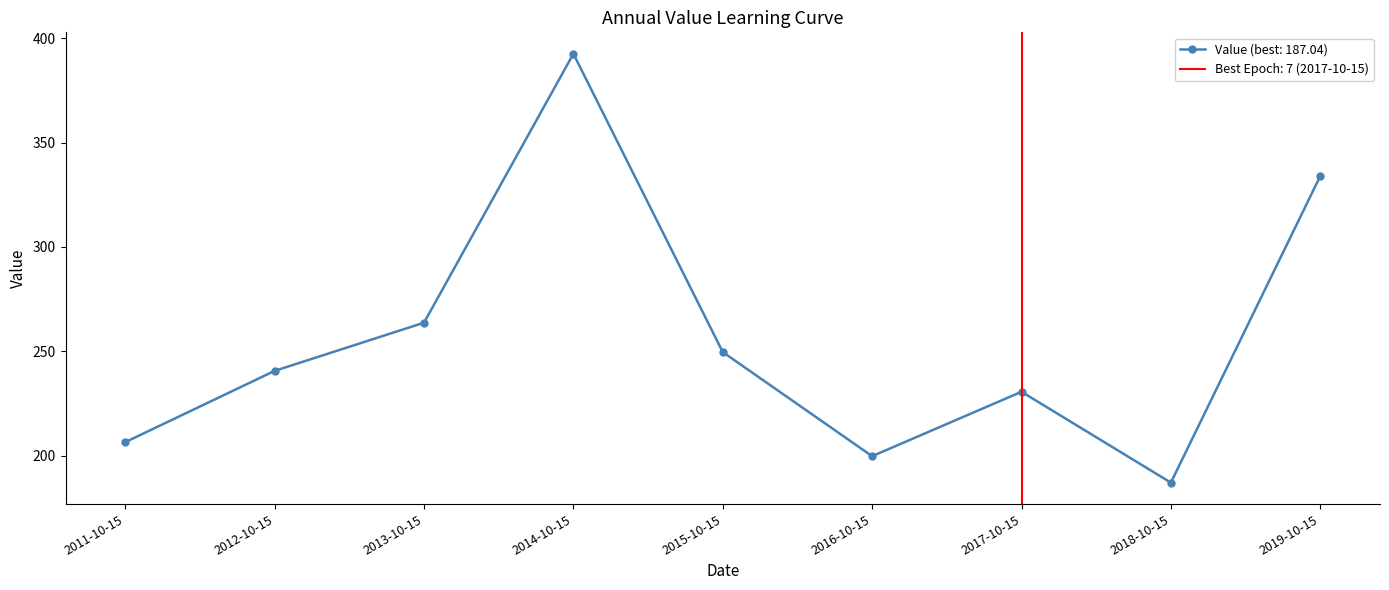

Reading left to right, what are all the values shown in this chart?

2011-10-15=206.5	2012-10-15=240.6	2013-10-15=263.7	2014-10-15=392.6	2015-10-15=249.6	2016-10-15=199.7	2017-10-15=230.6	2018-10-15=187.0	2019-10-15=334.0